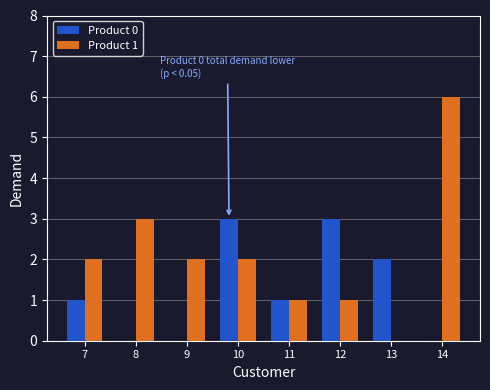

Count the number of categories in the chart.

8